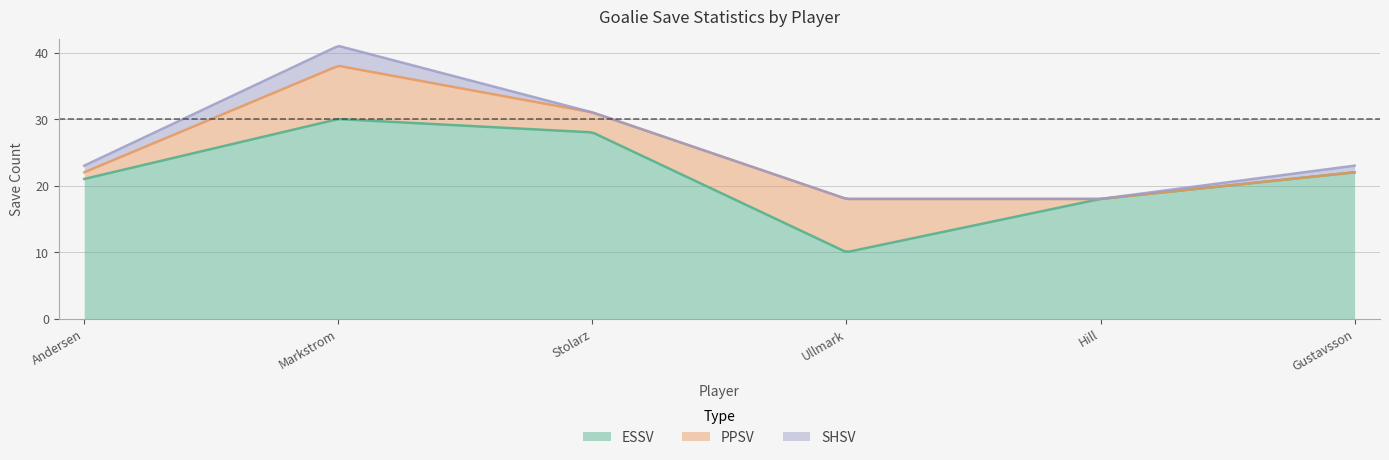

Which label corresponds to the largest value in the chart?

Jacob Markstrom